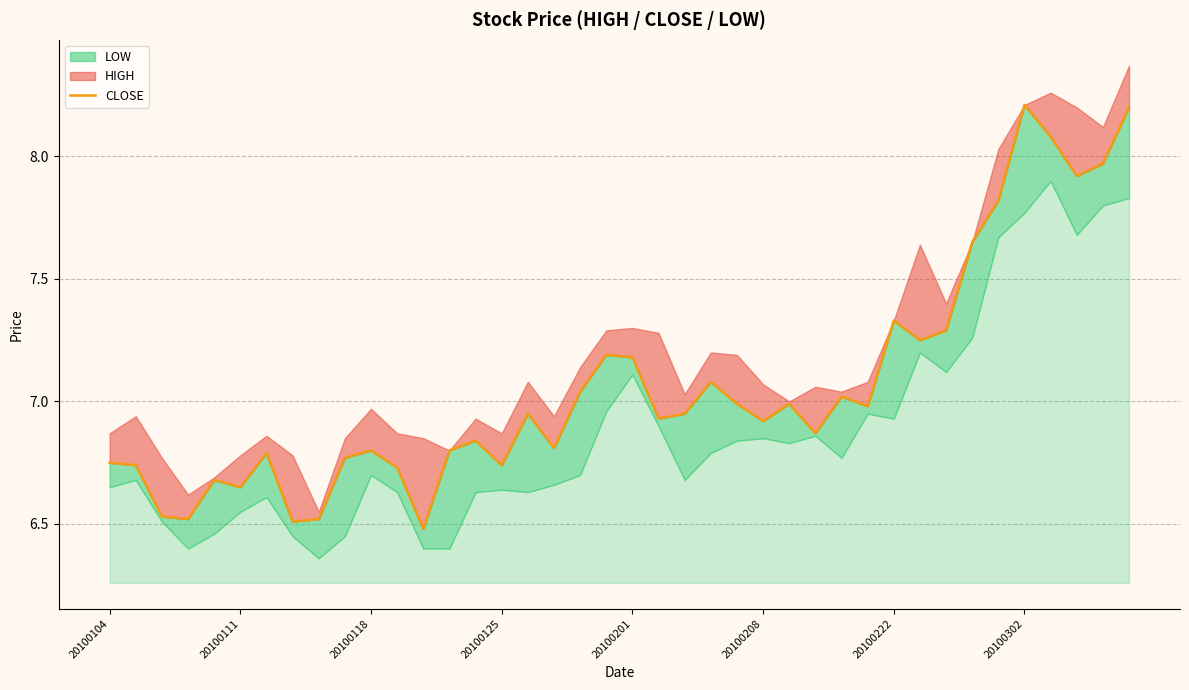

Approximately how many times larger is the value at 33 compared to 10?

1.1